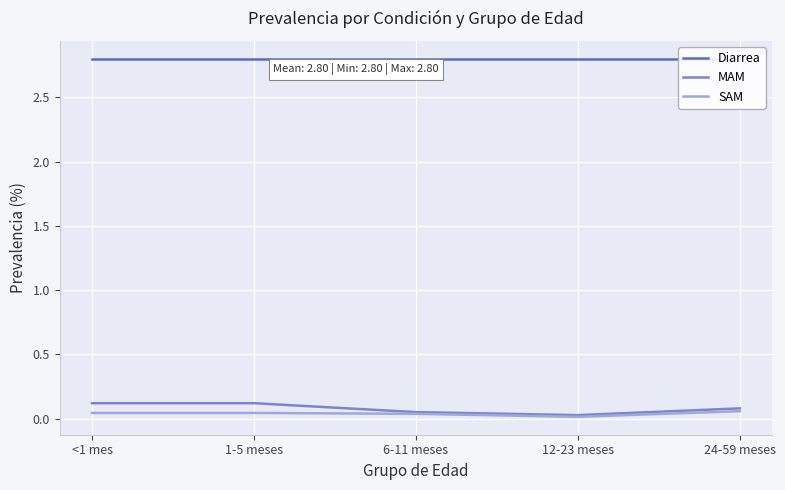

True or false: MAM and Diarrea intersect in this chart.

False